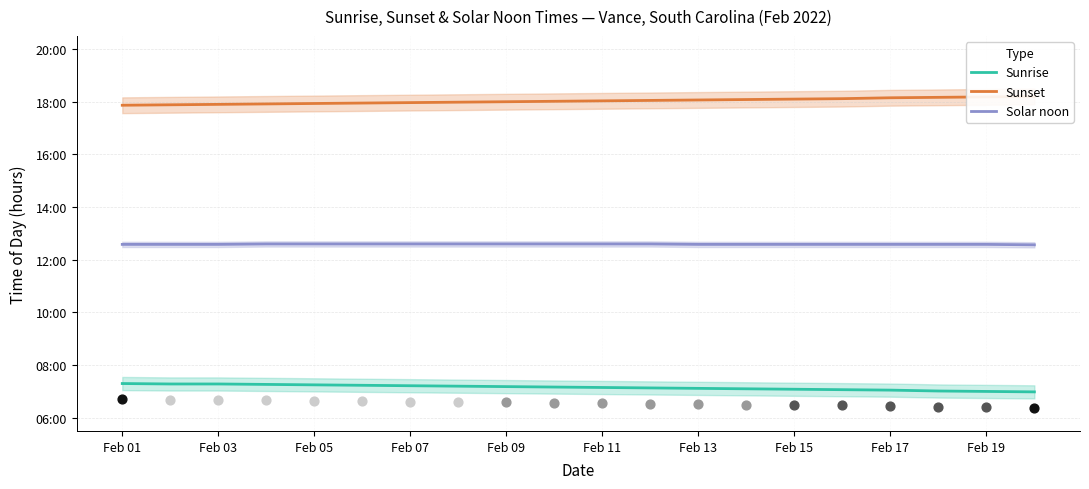

Which series has the largest total across all categories?

Sunset